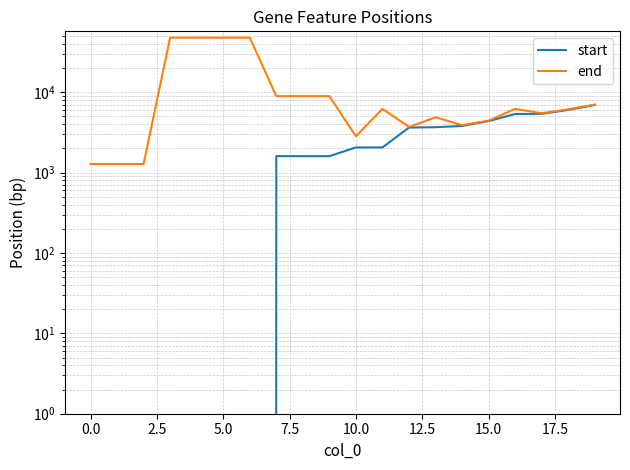

True or false: start has a value of 3454 at 12.5.

False